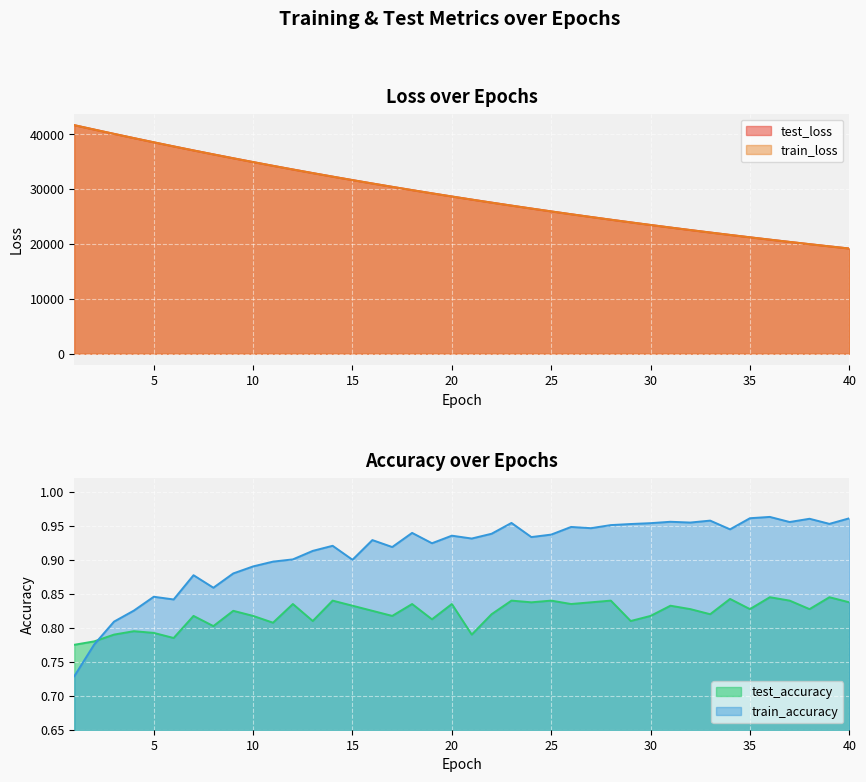

True or false: test_loss and test_accuracy intersect in this chart.

False